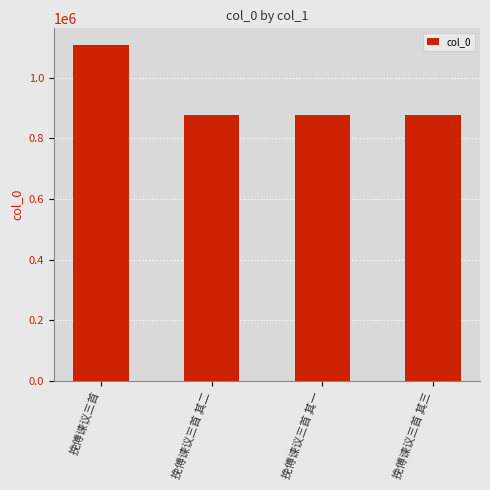

What is the minimum value shown in the chart?

877601